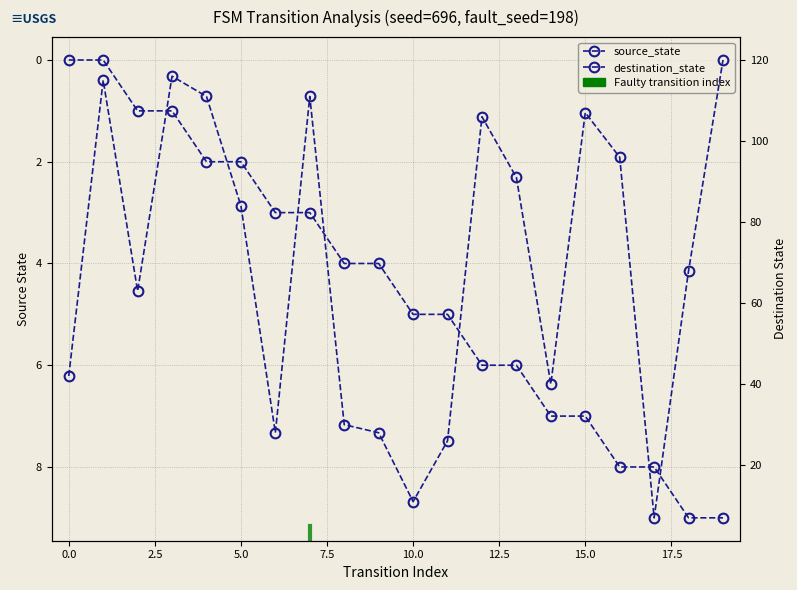

How many intersections are there between destination_state and source_state?

2